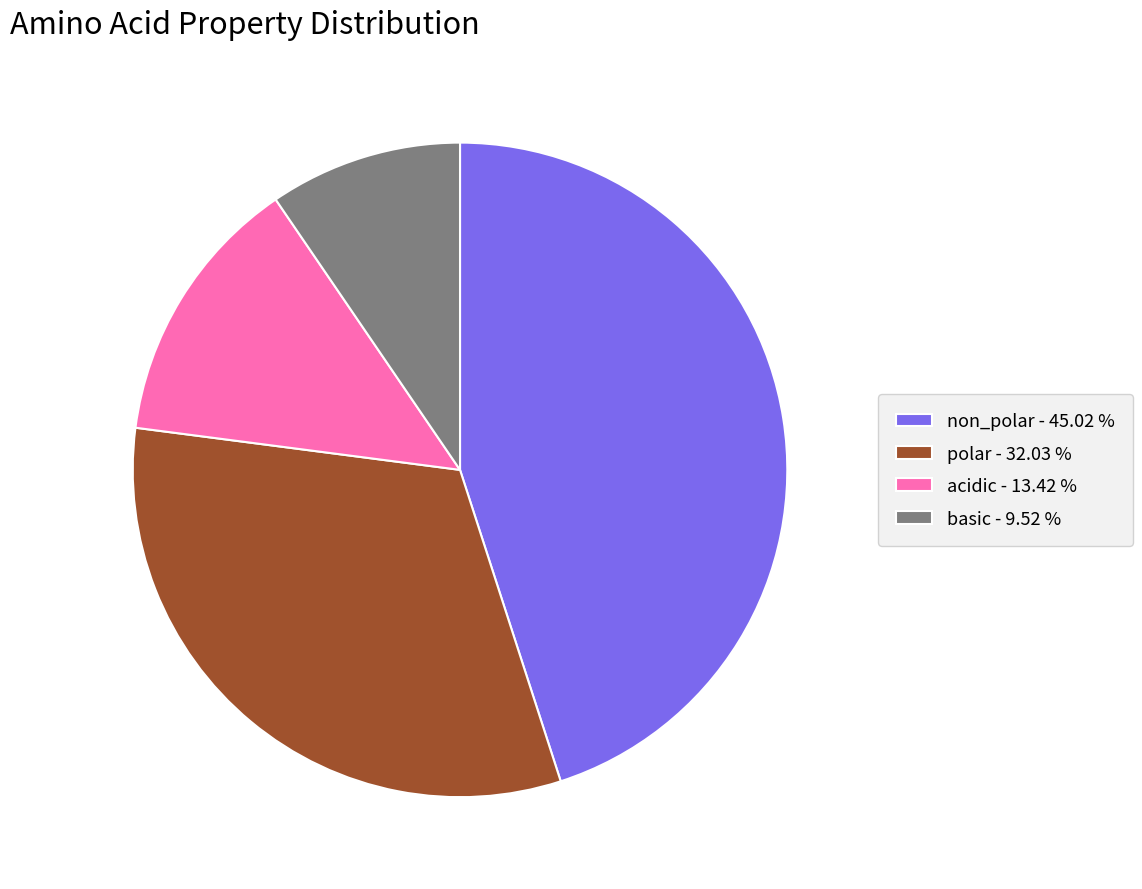

The non_polar slice represents 45% of the pie. True or false?

True